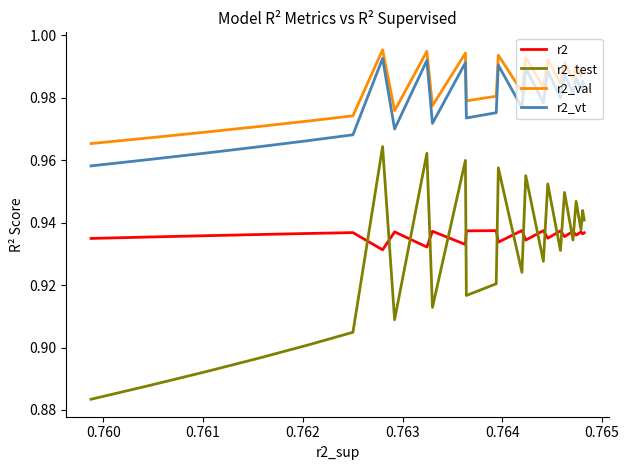

True or false: r2_vt has more than 1 points higher than both neighbors.

True